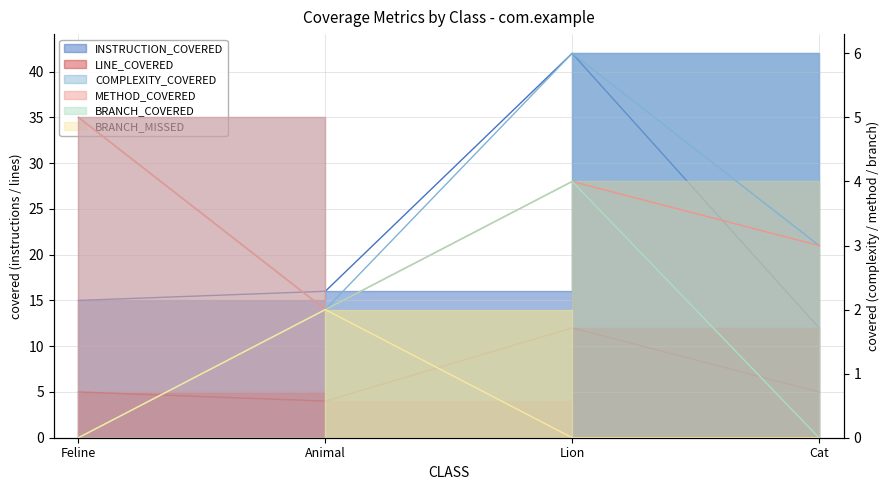

Between Lion and Cat, which is larger?

Lion